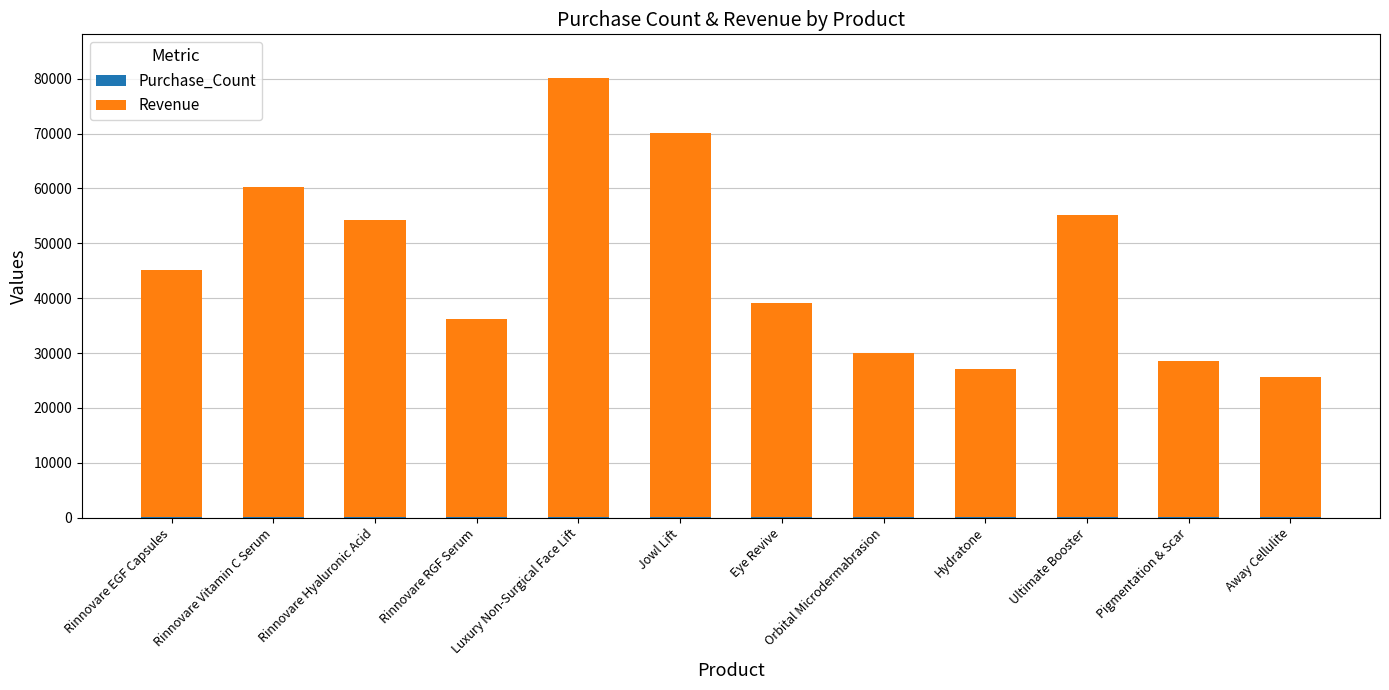

At which category is the sum across all series the highest?

Luxury Non-Surgical Face Lift